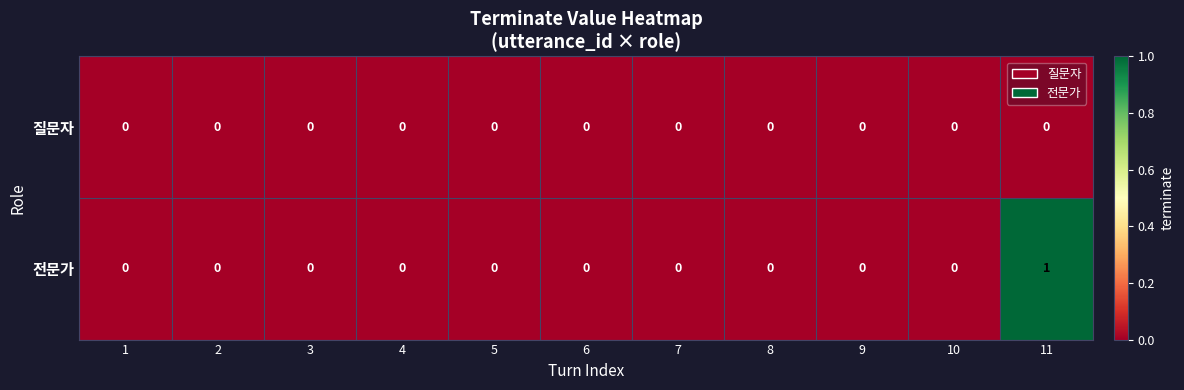

Reading left to right, transcribe all the data shown in this chart.

질문자: 0	0	0	0	0	0	0	0	0	0	0
전문가: 0	0	0	0	0	0	0	0	0	0	1